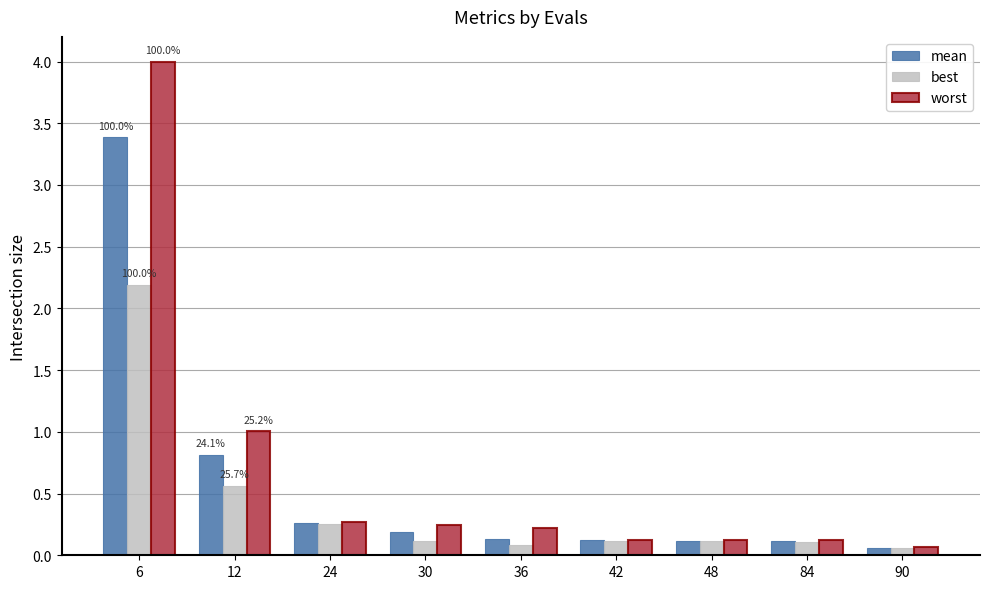

What is the approximate value of mean at 36?

0.1